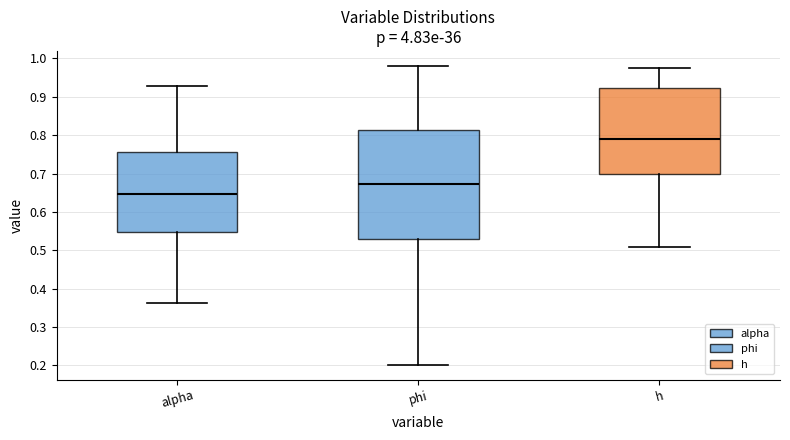

Where is the lower edge of the box for phi on the y-axis? The values are not printed on the chart, so give them approximately, as read against the axis.

0.53